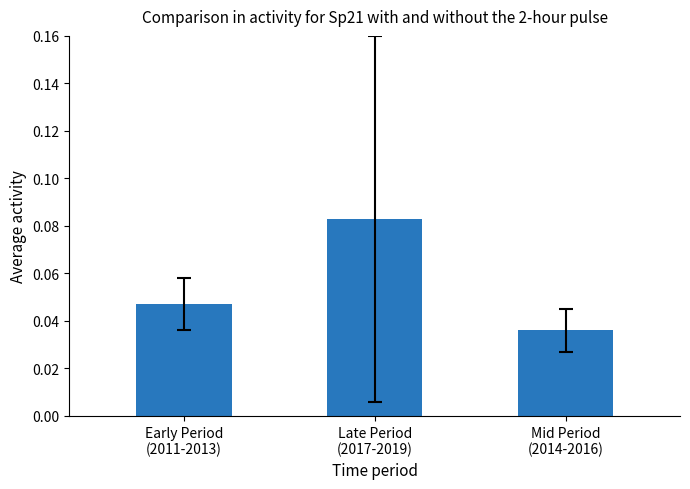

What position from the left is Late Period
(2017-2019)?

2